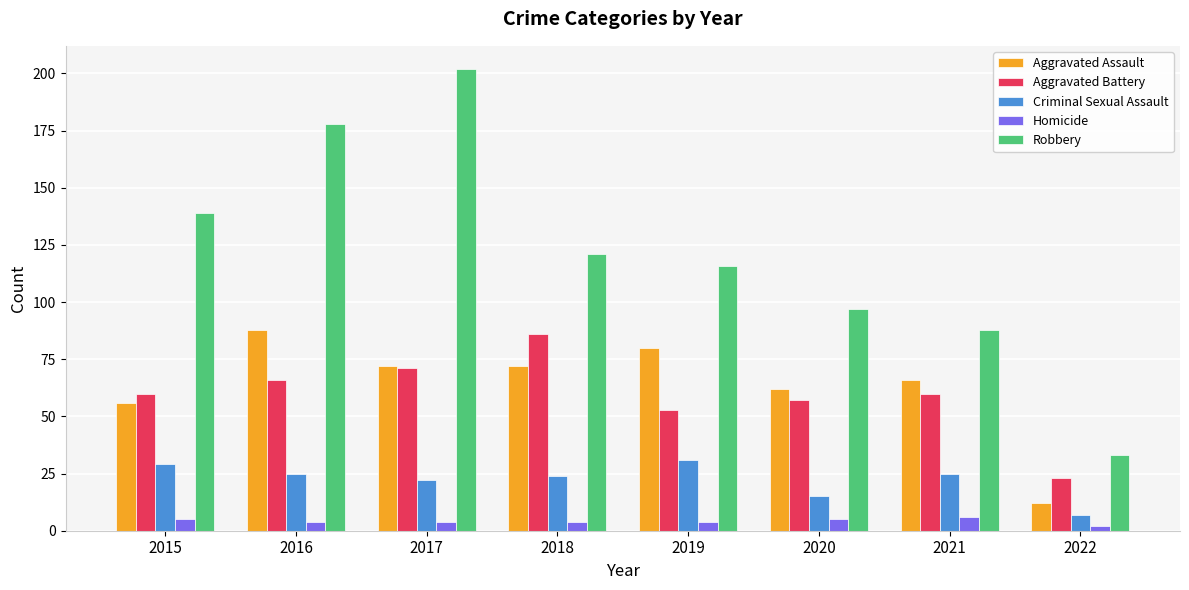

What is the highest value of the Robbery series?

202